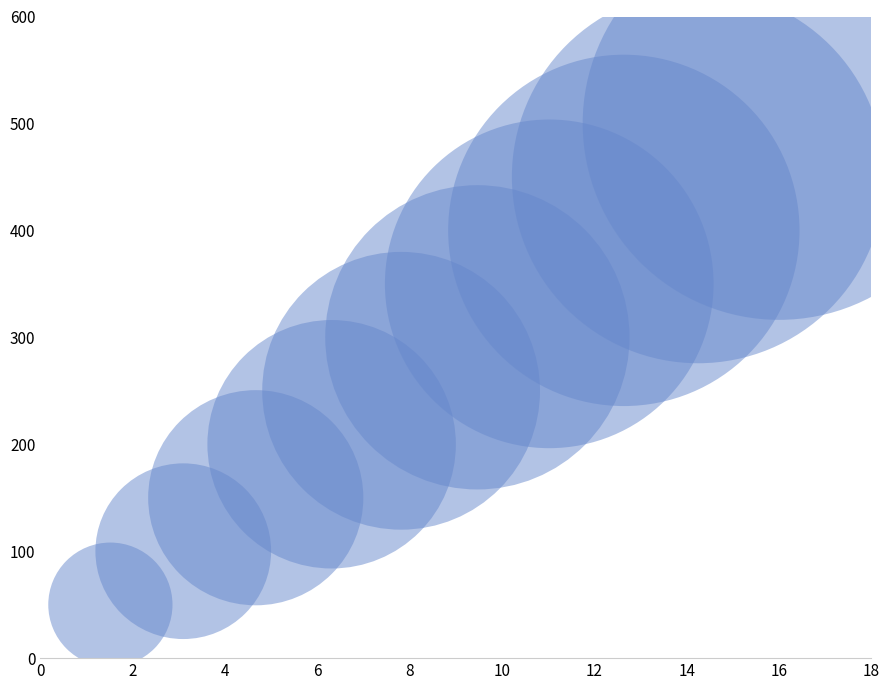

What is the average Y value?

275